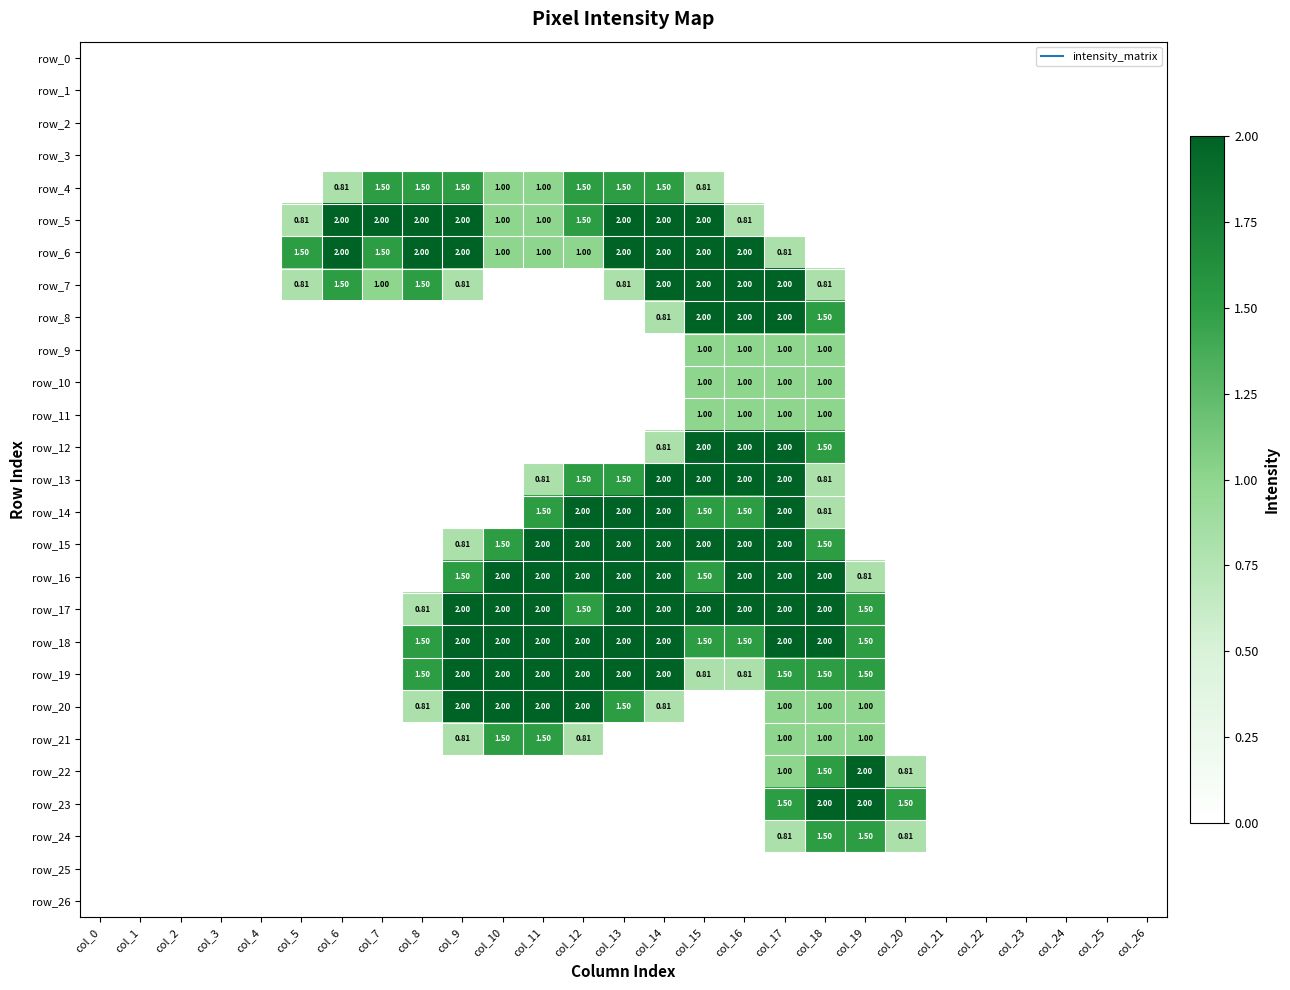

What is the maximum value shown in the chart?

2.0